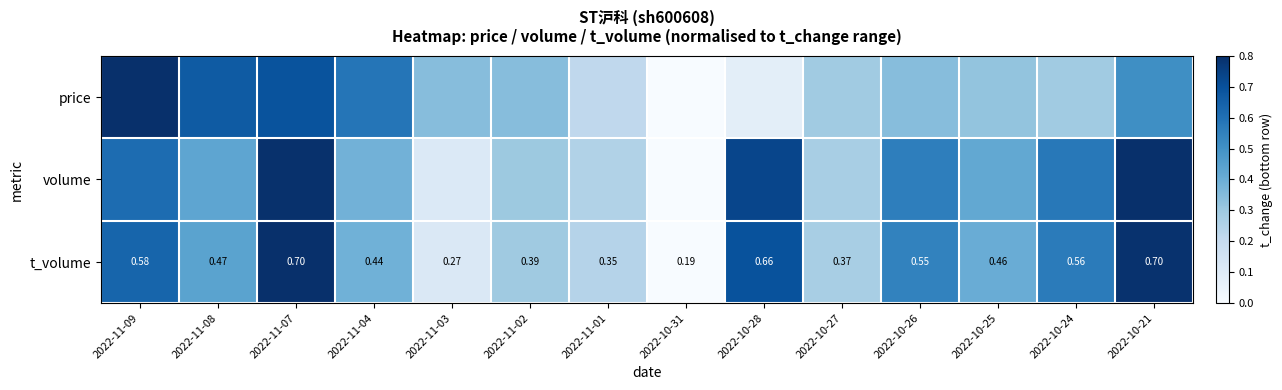

At which label does t_volume reach its peak?

2022-11-07